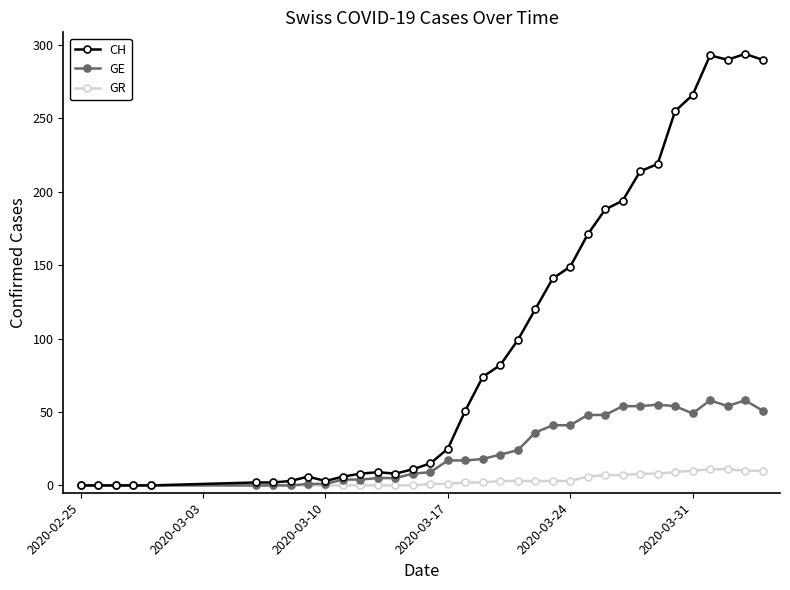

True or false: CH has more than 2 points higher than both neighbors.

True